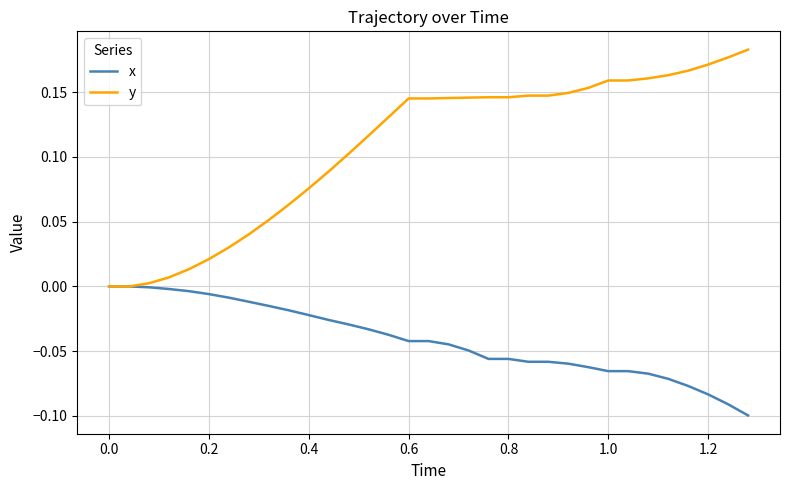

Does the chart display data point markers on the line(s)?

No